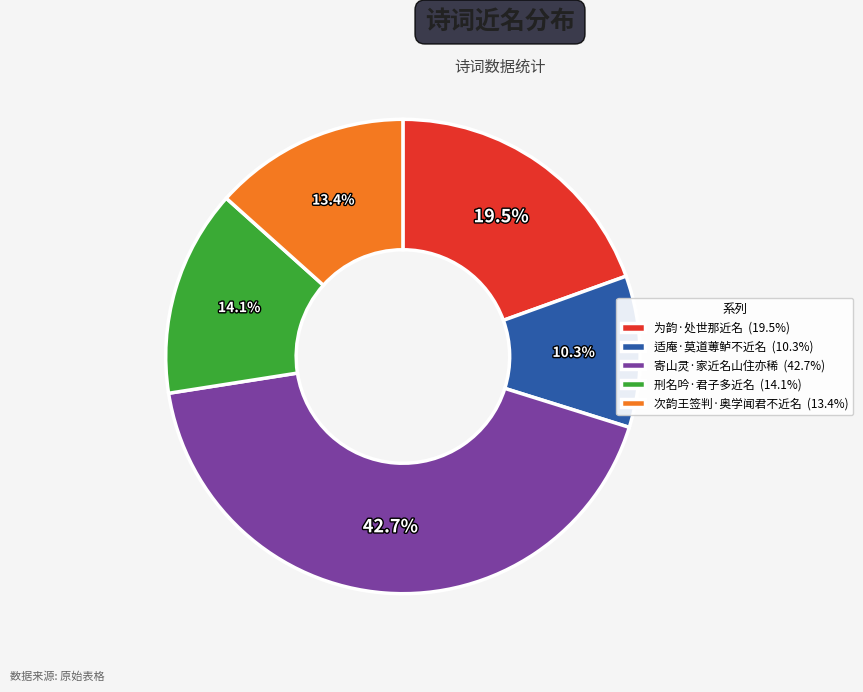

To the nearest percent, what percentage of the pie is 刑名吟·君子多近名?

14%